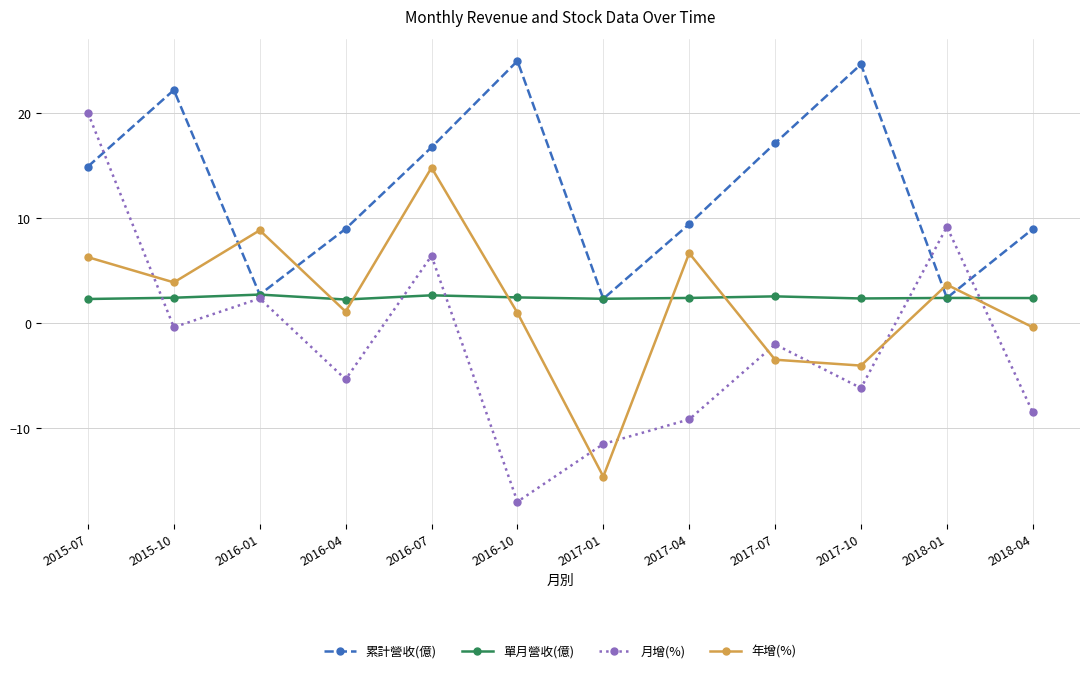

What is the difference between the highest and lowest values at 2017-07?

20.6